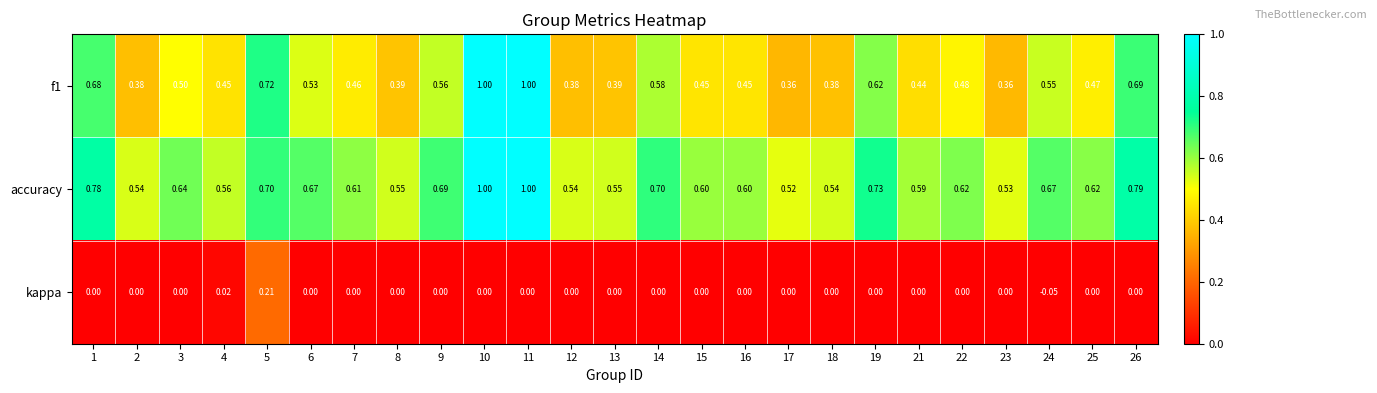

What is the difference between the highest and lowest values at 2?

0.5